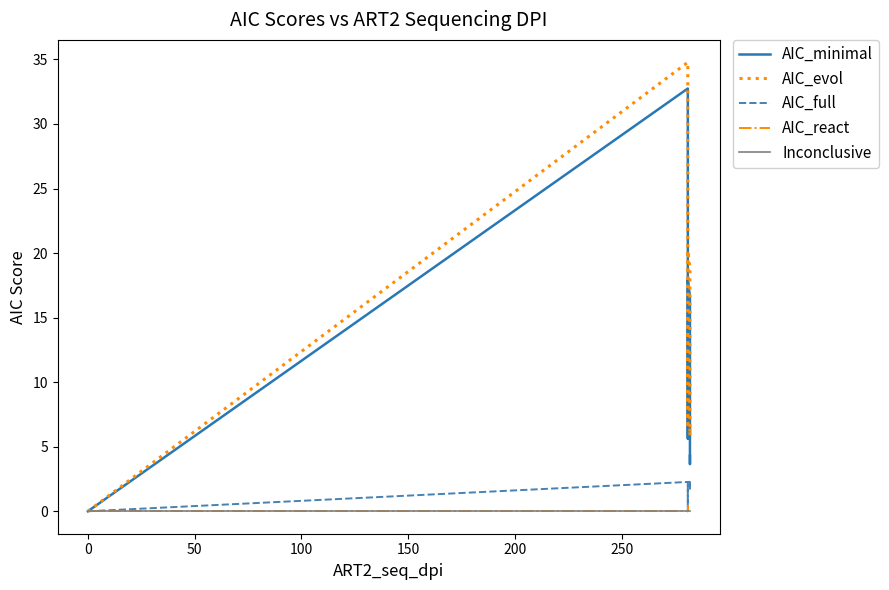

True or false: Inconclusive and AIC_minimal cross at least once.

False